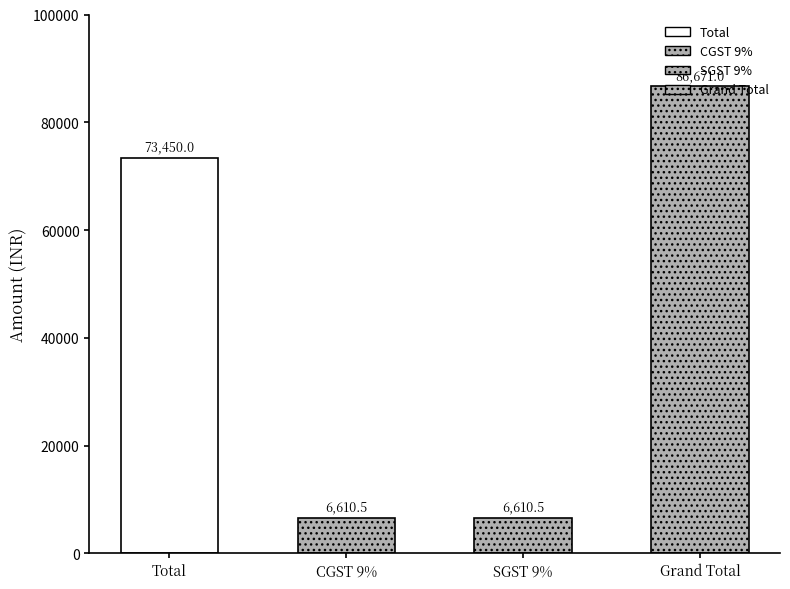

Rank the categories by value from lowest to highest.

CGST 9%, SGST 9%, Total, Grand Total